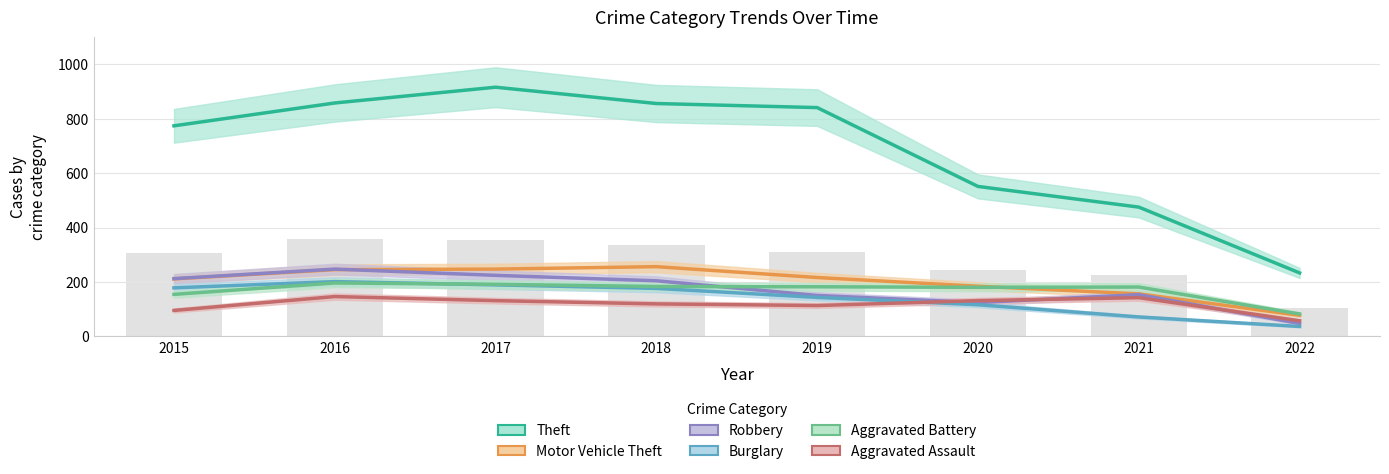

What is the sum of all Robbery values?

1361